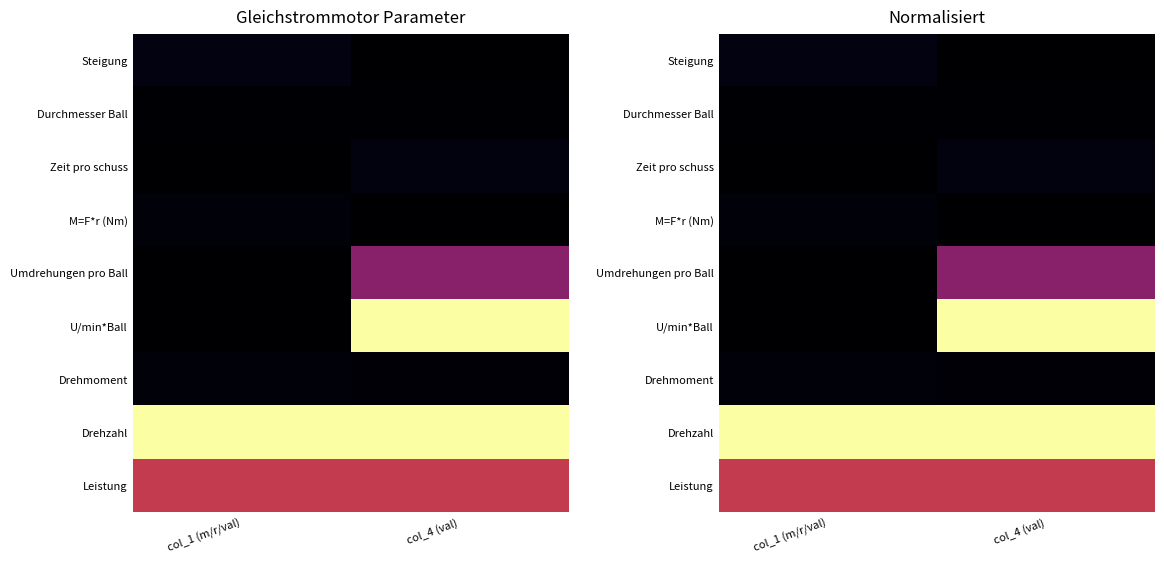

Which category has the highest value in the Drehmoment series?

col_1 (m/r/val)